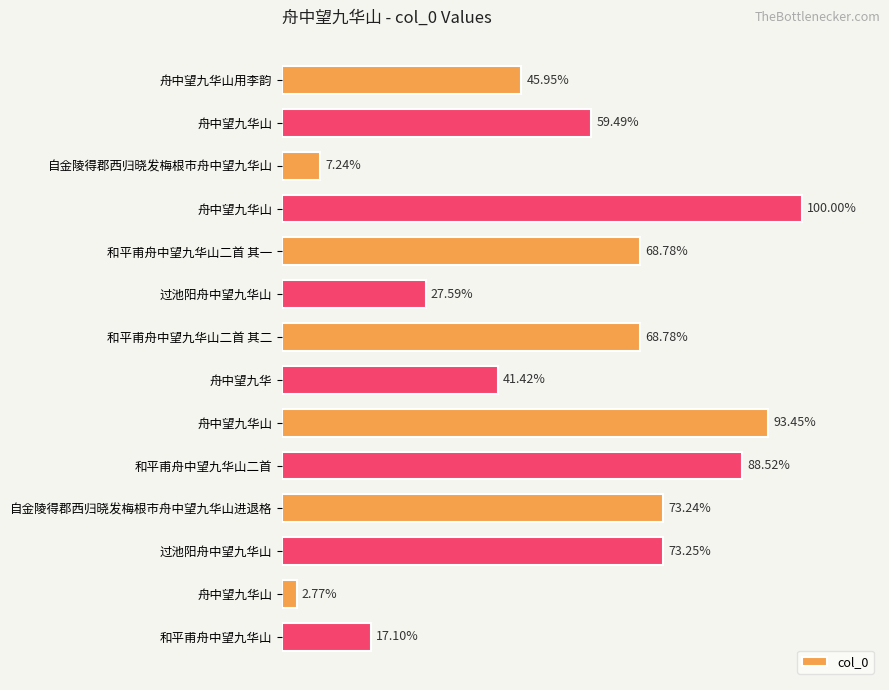

Are the bars horizontal?

Yes